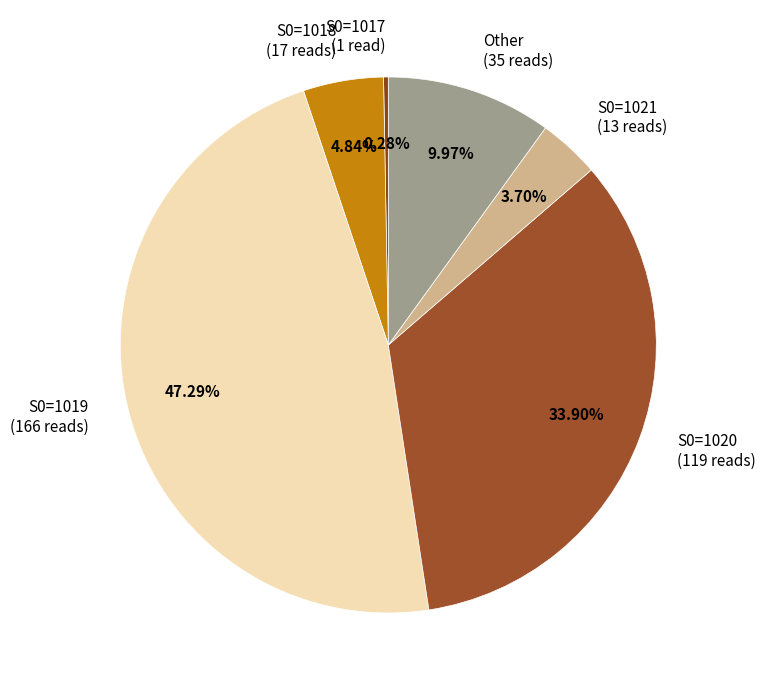

How many slices are in this pie chart?

6